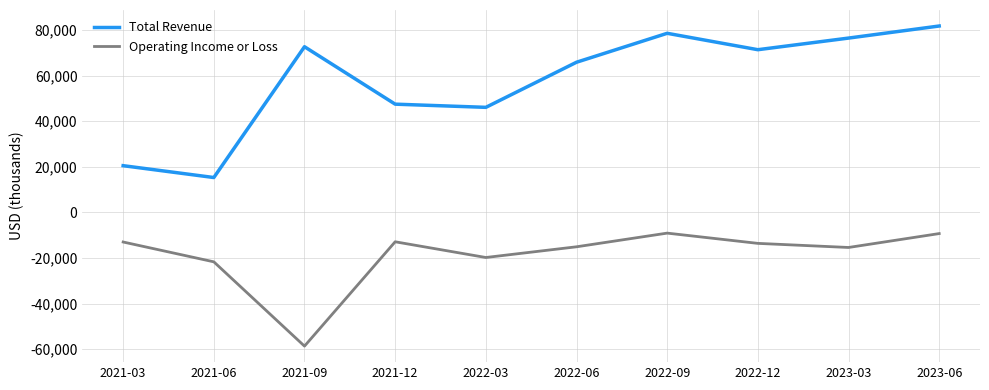

What position from the right is 2023-06?

1